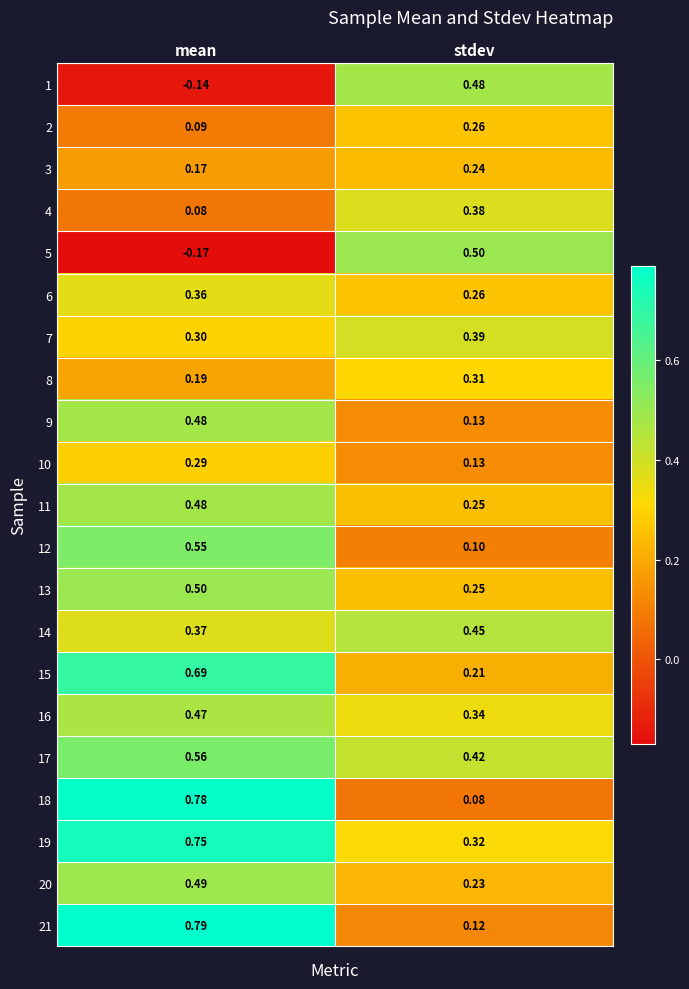

Where is 1 nearest to the value 0?

mean